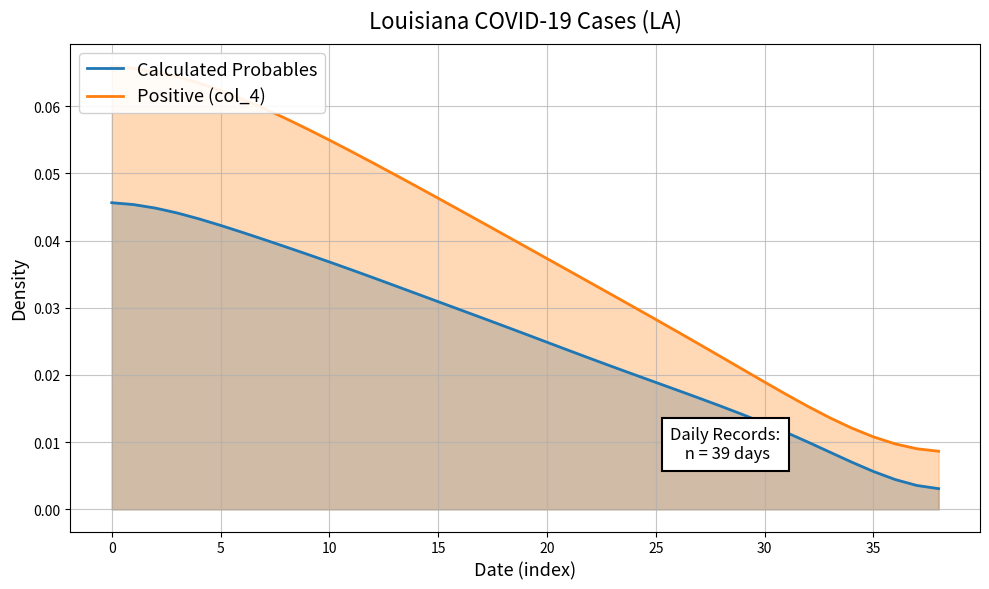

What is the label of the 13th point from the right?

26